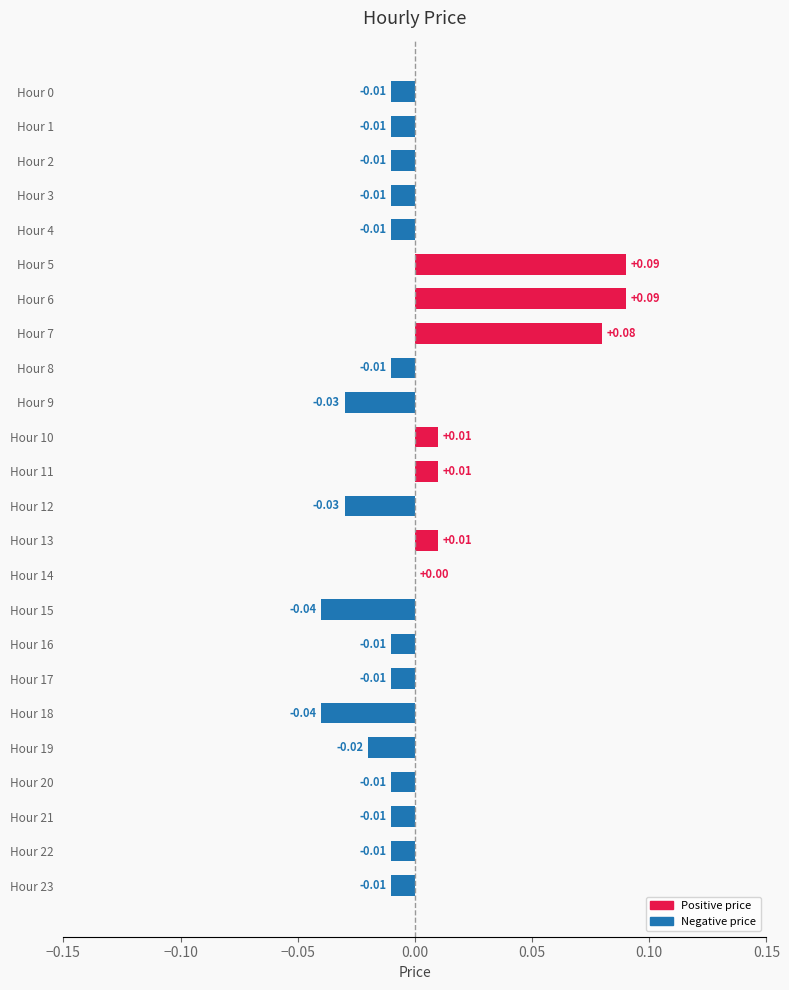

Between Hour 17 and Hour 18, which is larger?

Hour 17